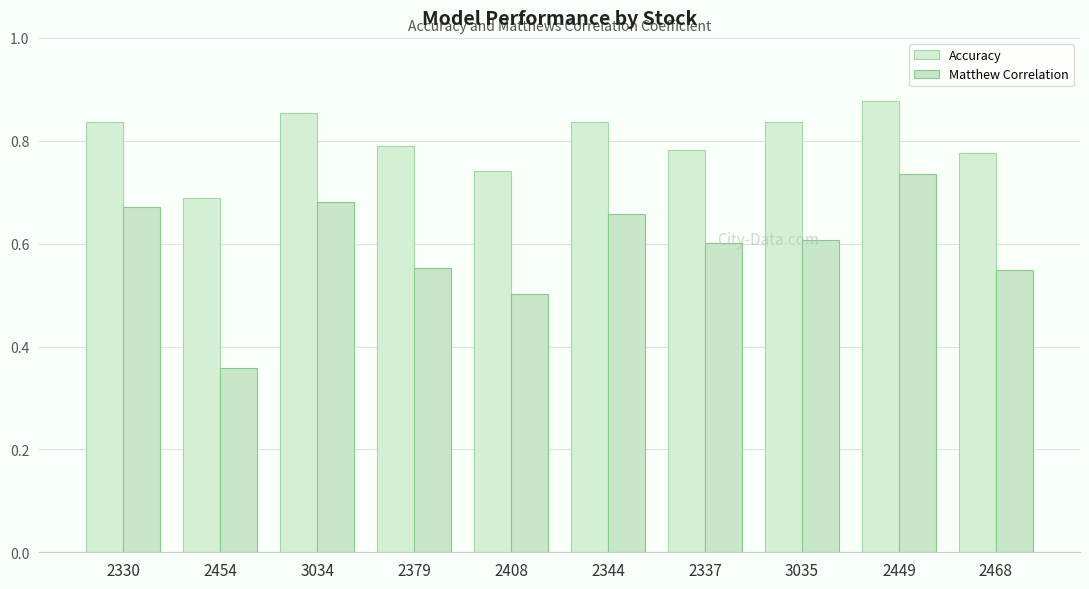

The Matthew Correlation series shows 0.7 at 3034. True or false?

True